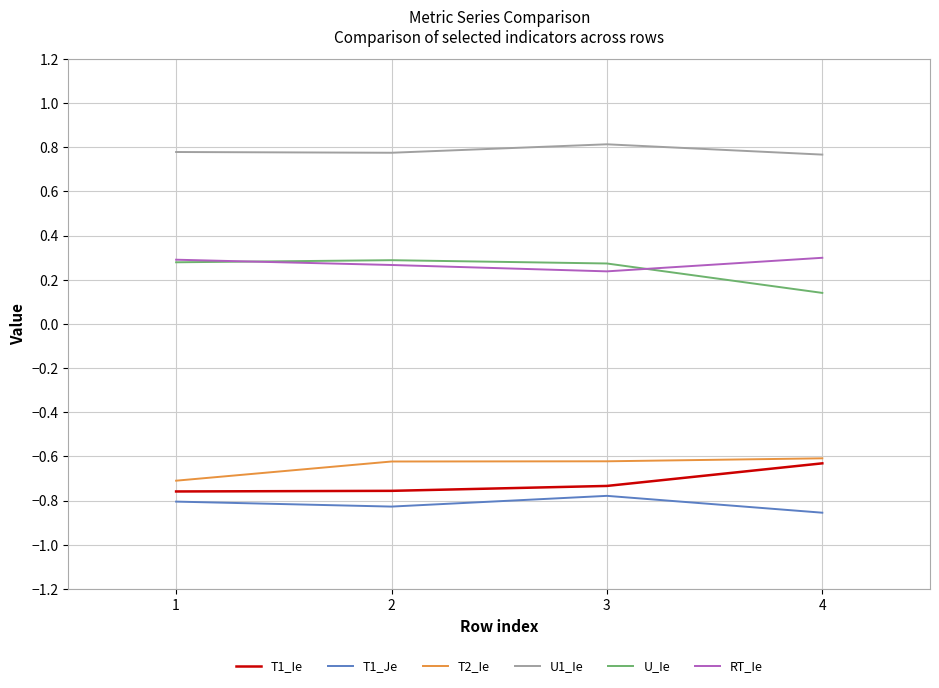

What is the difference between the highest and lowest values at 3?

1.6